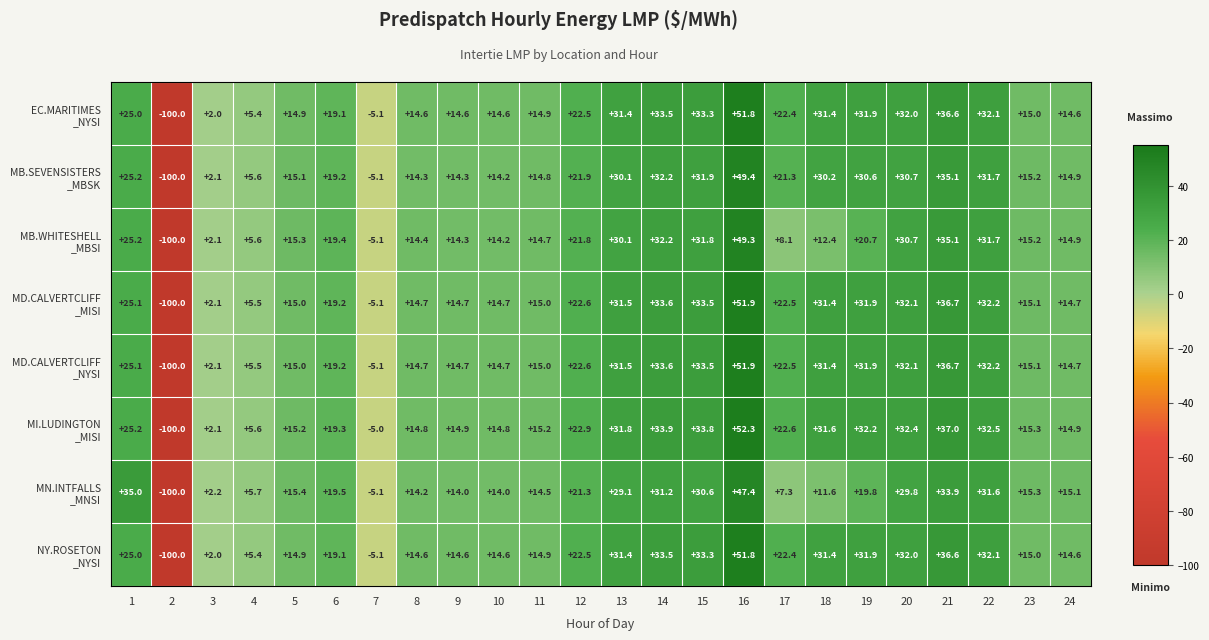

What is the smallest value displayed?

-100.0